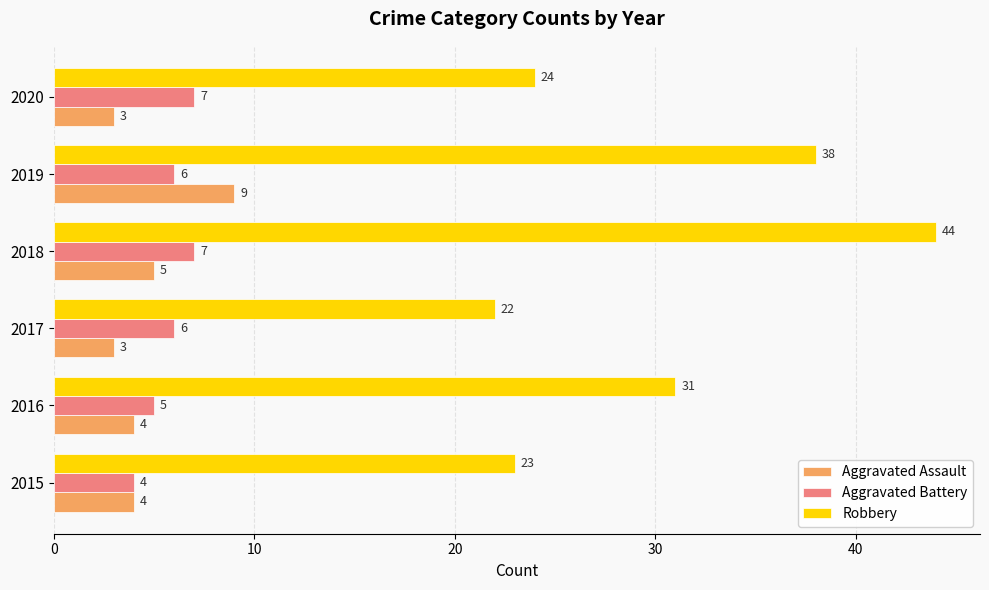

How many Aggravated Assault values are between 3 and 5?

5